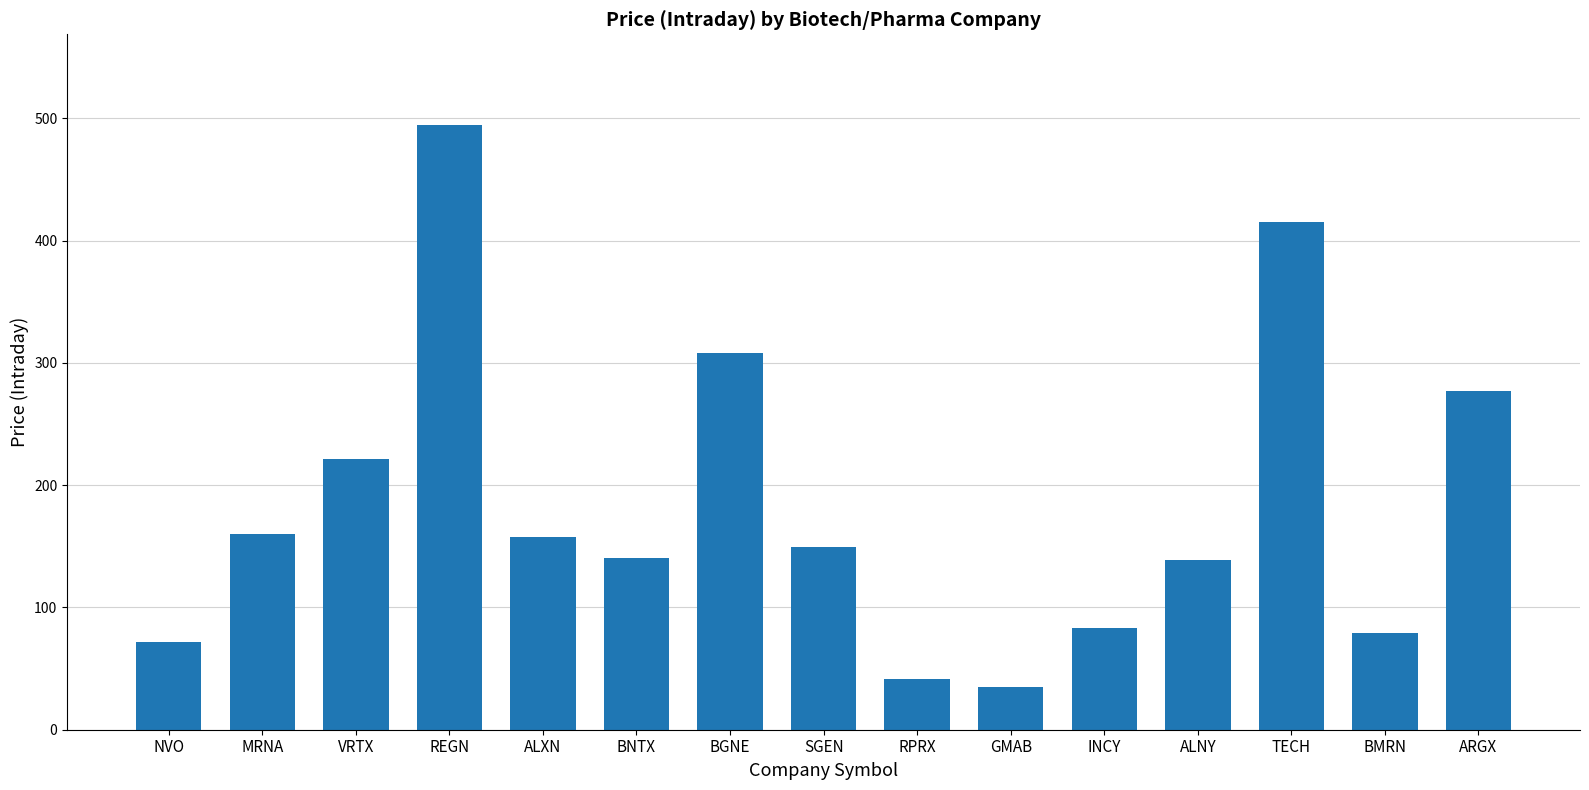

At which category does the chart reach its minimum across all series?

GMAB